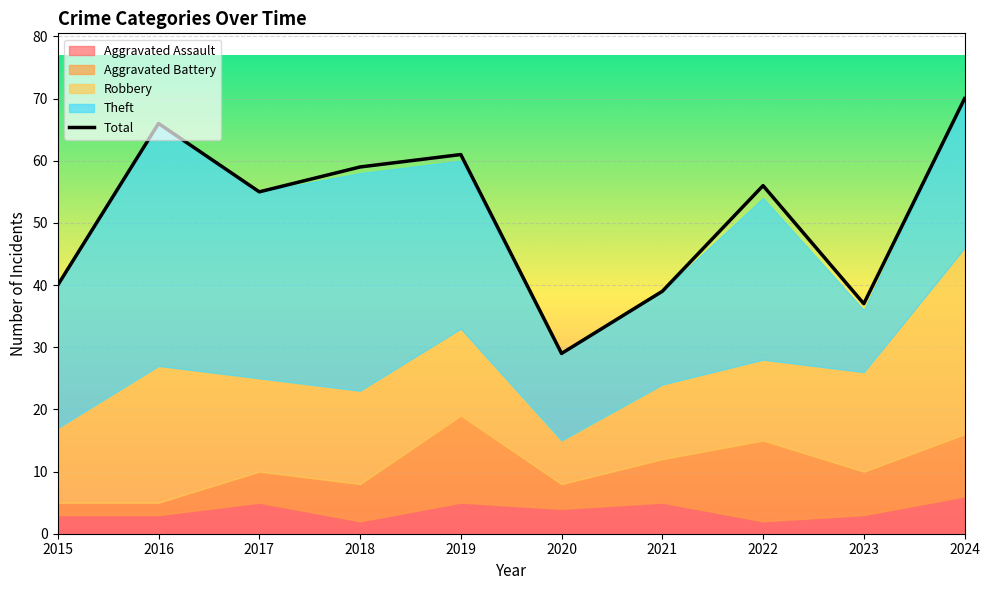

What is the maximum value for Total?

70